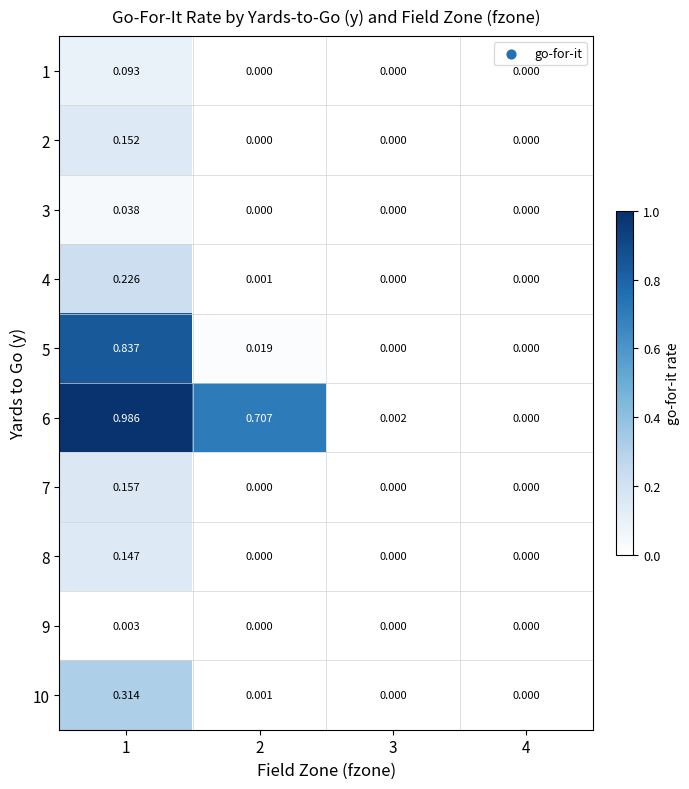

How many data points does each series have?

4